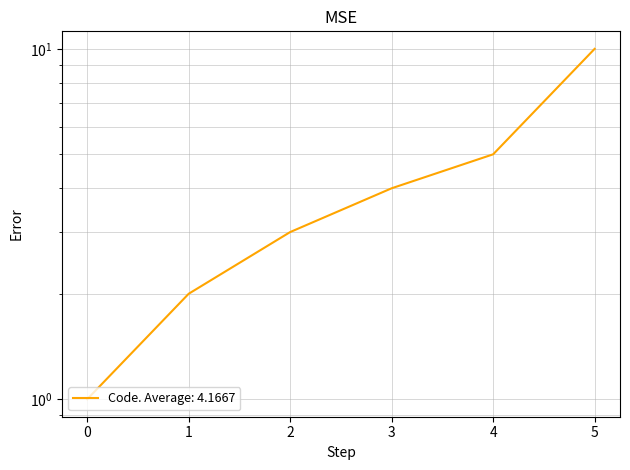

Reading left to right, list all the values displayed in this chart.

1	2	3	4	5	10